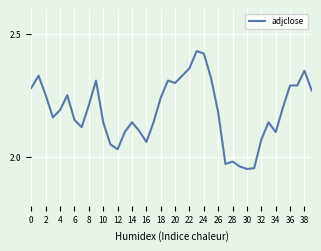

Between 28 and 6, which is larger?

6